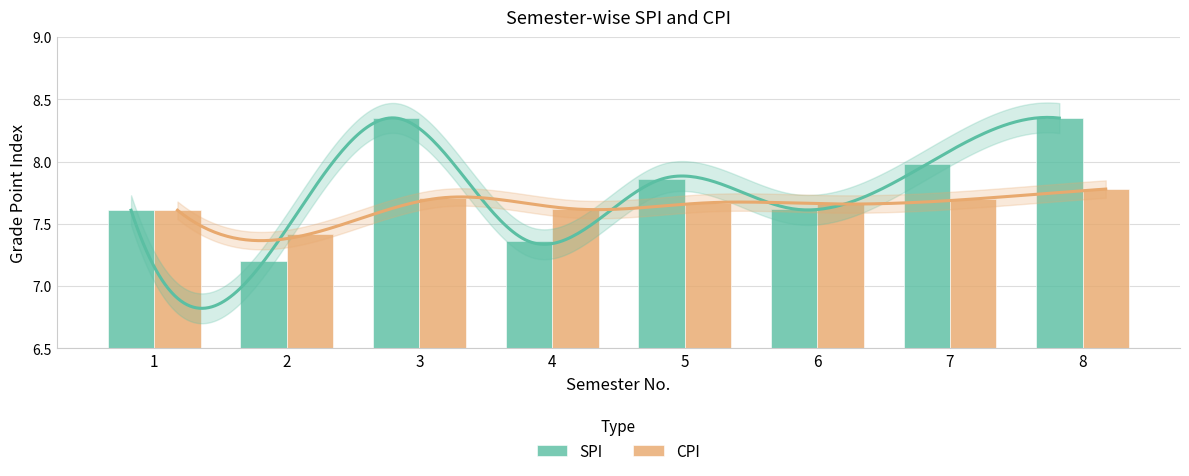

What is the difference between the SPI values at 7 and 1?

0.4